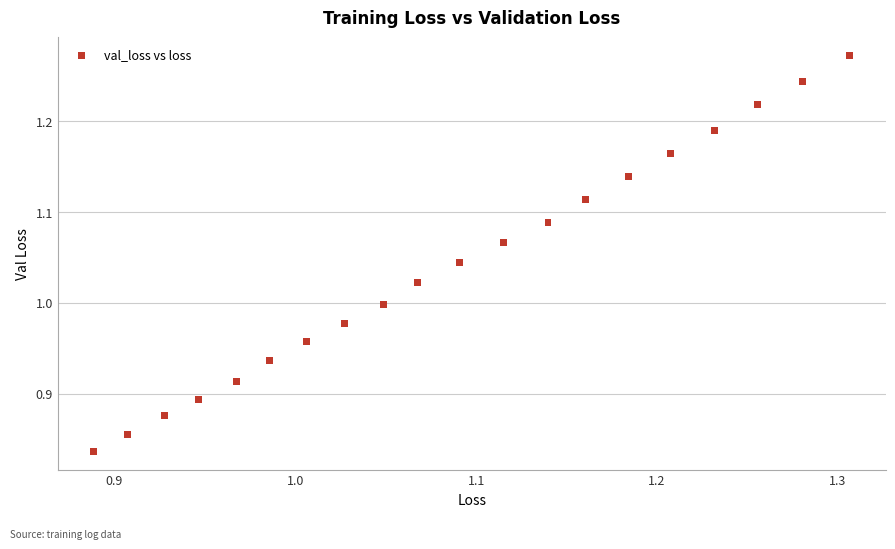

What is the range of X values (max minus min)?

0.4